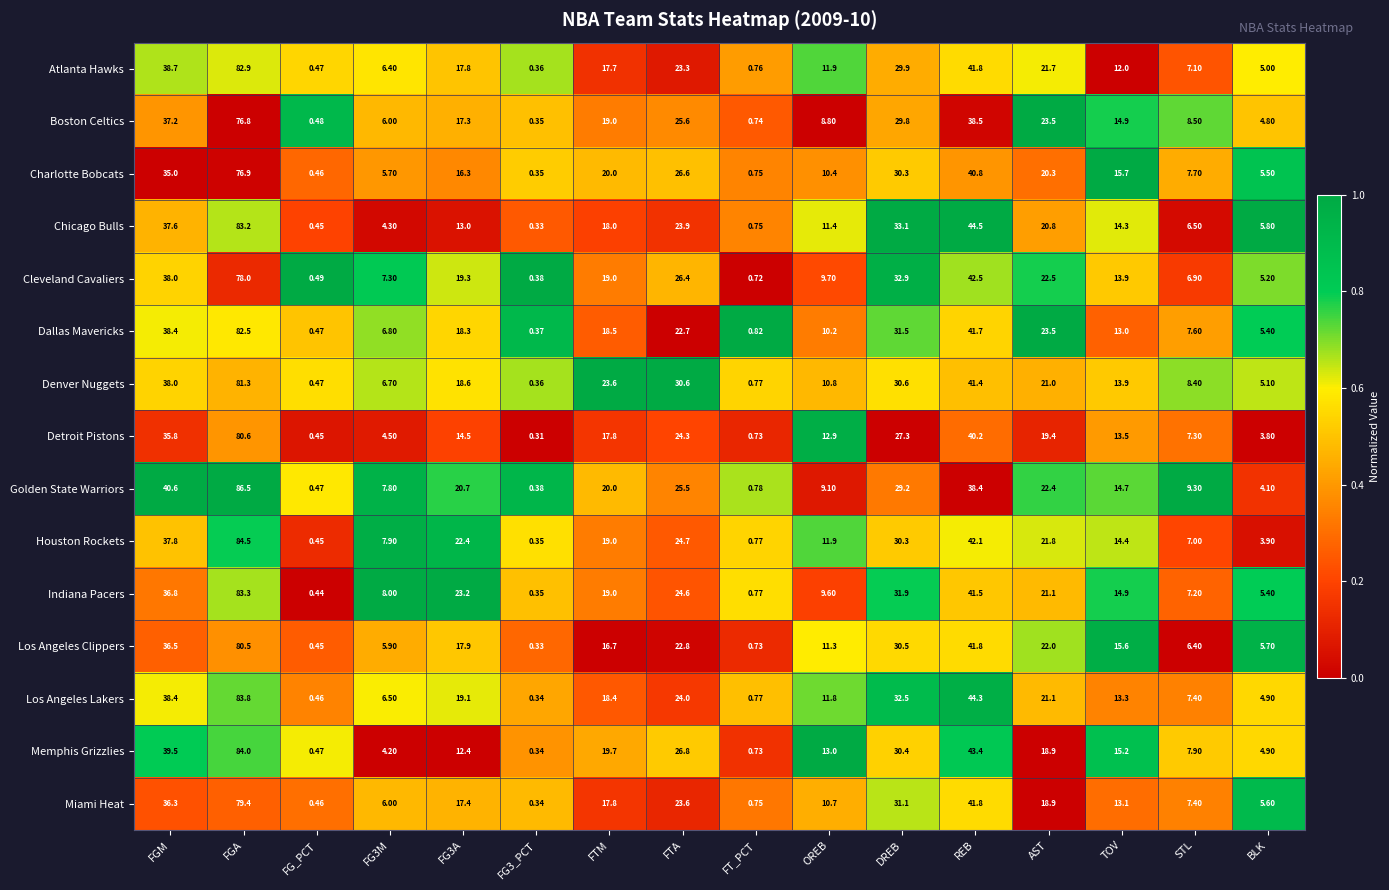

List the series in order of their peak value, highest first.

Golden State Warriors, Houston Rockets, Memphis Grizzlies, Los Angeles Lakers, Indiana Pacers, Chicago Bulls, Atlanta Hawks, Dallas Mavericks, Denver Nuggets, Detroit Pistons, Los Angeles Clippers, Miami Heat, Cleveland Cavaliers, Charlotte Bobcats, Boston Celtics